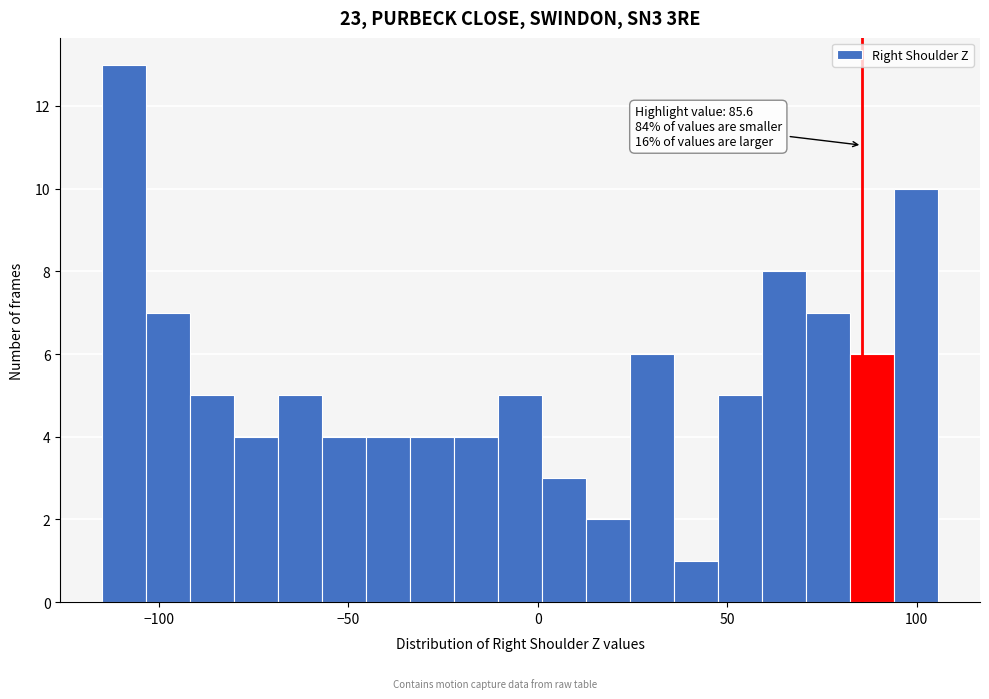

Read against the x-axis, roughly where is the centre of the tallest bar?

-110